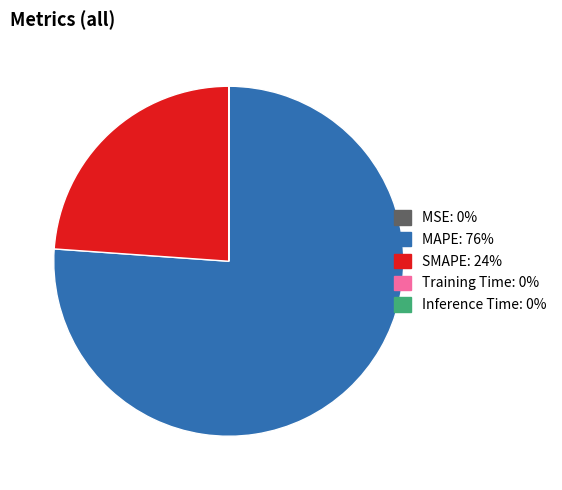

Which category accounts for the majority?

MAPE